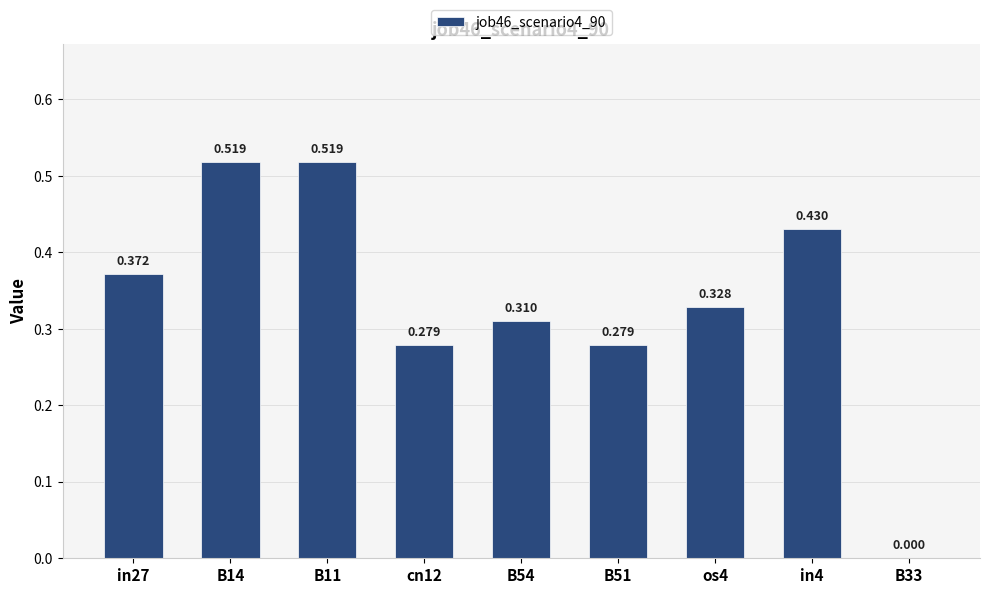

Count the number of values greater than 0.

8